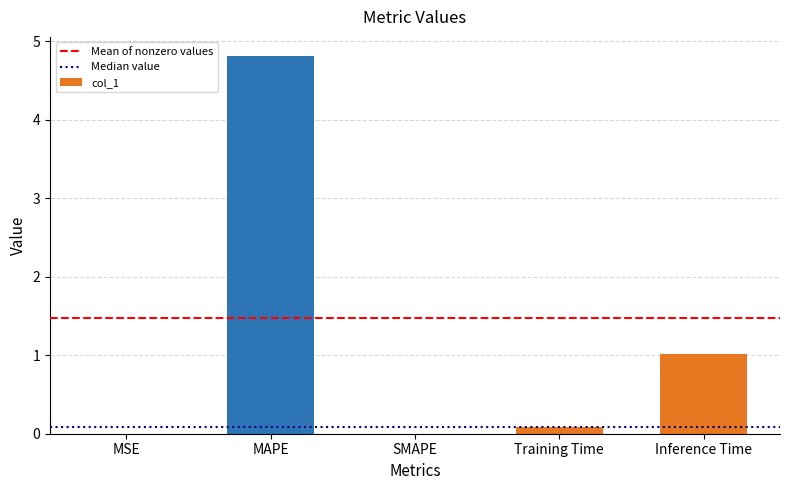

What is the difference between the values at Training Time and Inference Time?

0.9